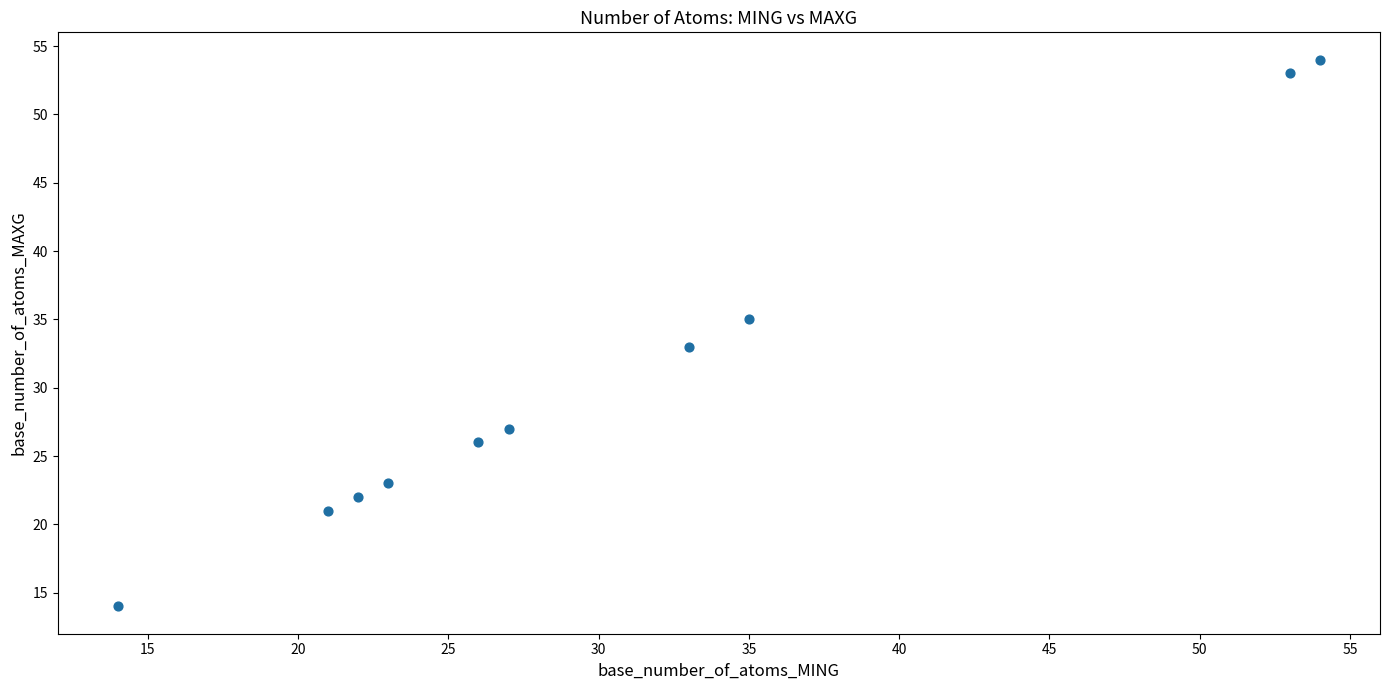

What is the range of X values (max minus min)?

40